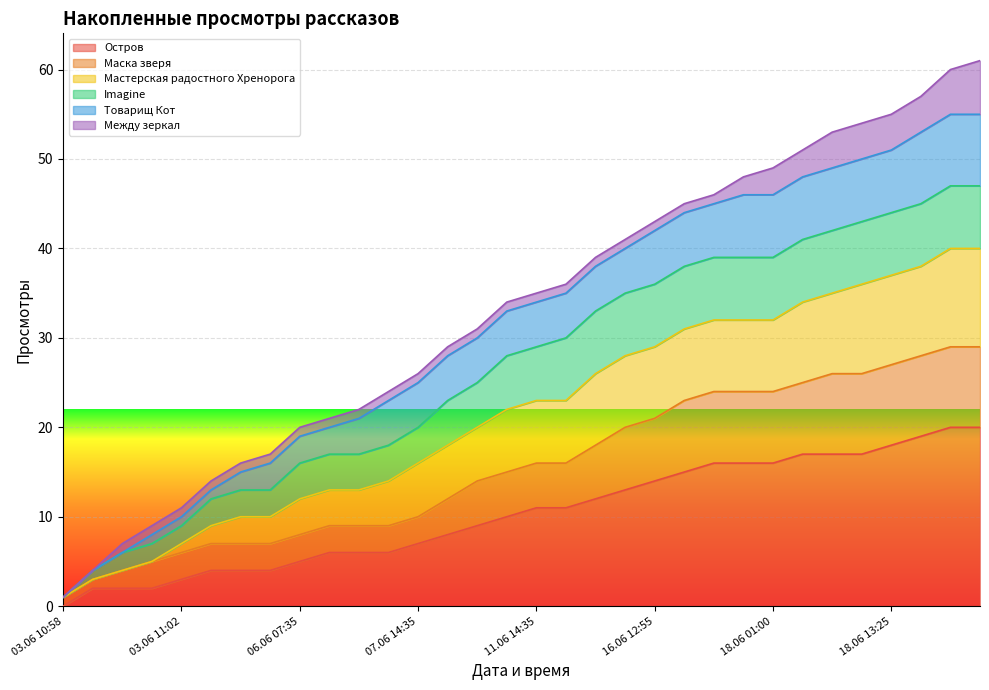

True or false: Мастерская радостного Хренорога has more than 2 interior local peaks.

False